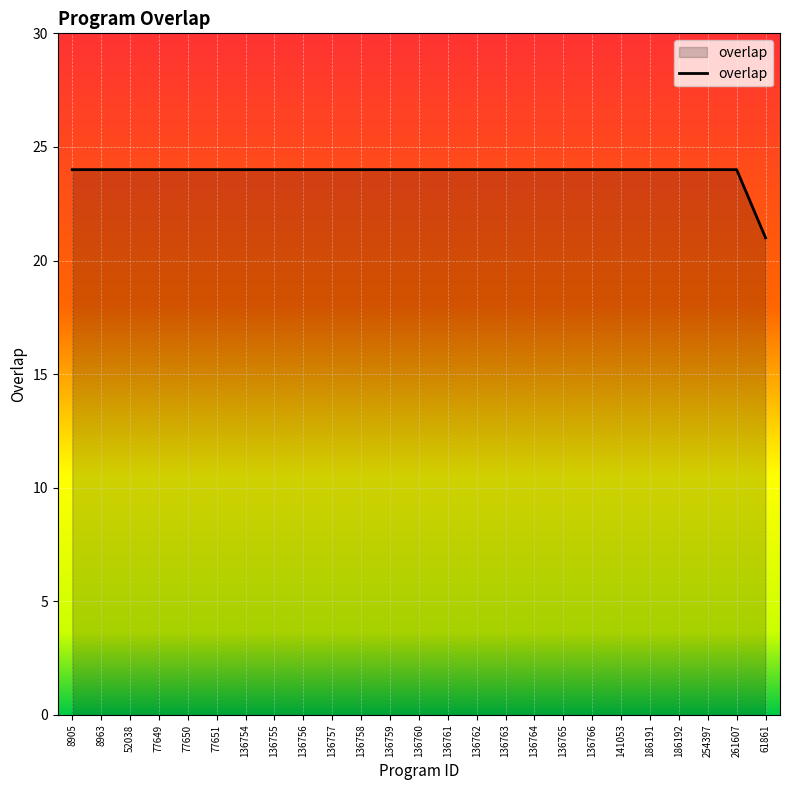

What is the maximum value shown in the chart?

24